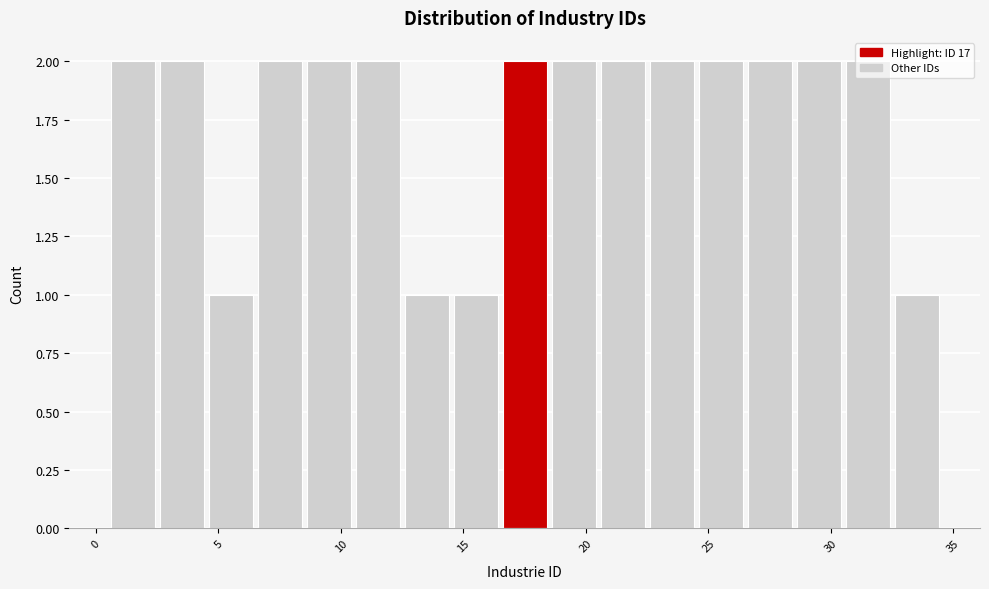

Reading left to right, list every bar in this chart as the range it spans on the x-axis followed by its height. The values are not printed on the chart, so give them approximately, as read against the axis.

0.5 to 2.5: 2
2.5 to 4.5: 2
4.5 to 6.5: 1
6.5 to 8.5: 2
8.5 to 10.5: 2
10.5 to 12.5: 2
12.5 to 14.5: 1
14.5 to 16.5: 1
16.5 to 18.5: 2
18.5 to 20.5: 2
20.5 to 22.5: 2
22.5 to 24.5: 2
24.5 to 26.5: 2
26.5 to 28.5: 2
28.5 to 30.5: 2
30.5 to 32.5: 2
32.5 to 34.5: 1